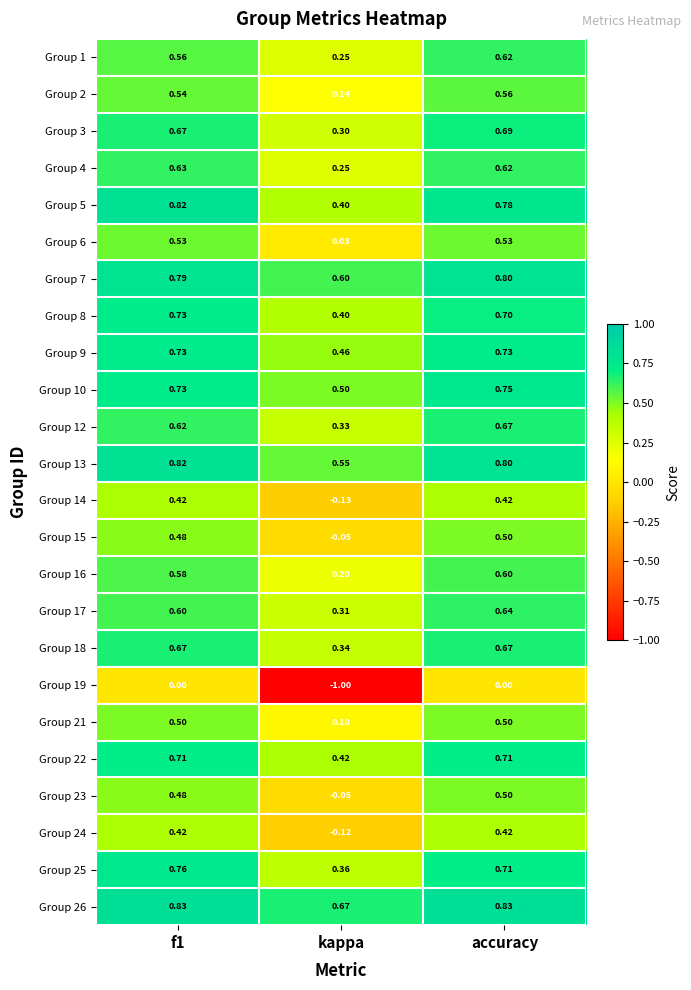

At which label is Group 18 closest to 0?

kappa